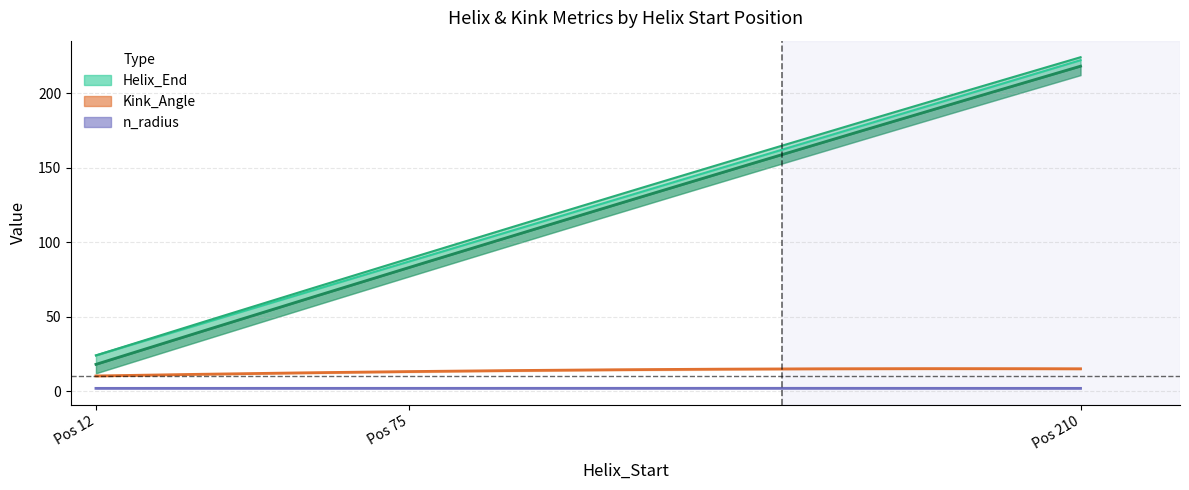

Which has a higher value, 12 or 210?

210